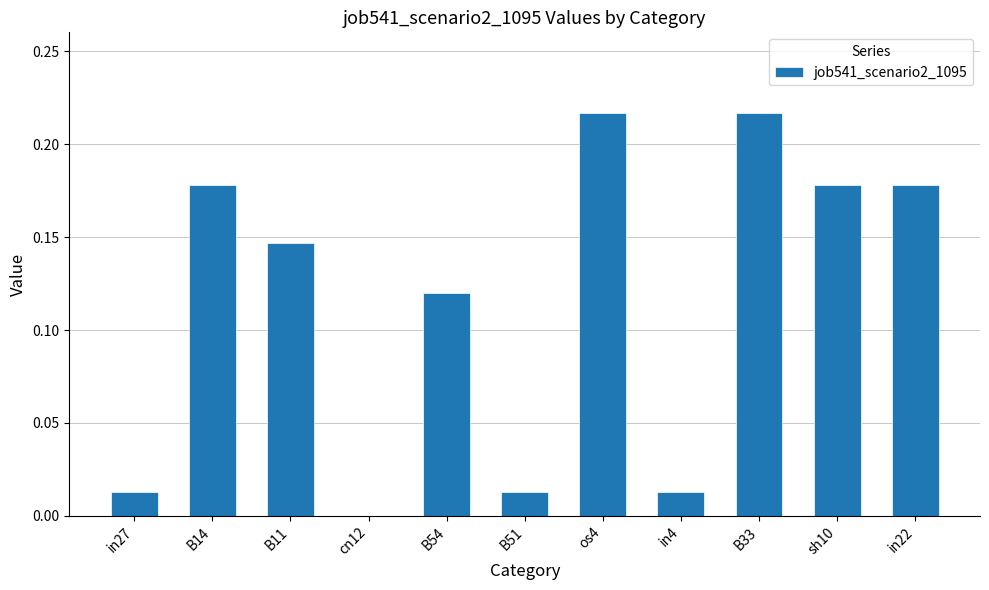

Is it true that the value at cn12 is 0.1?

False